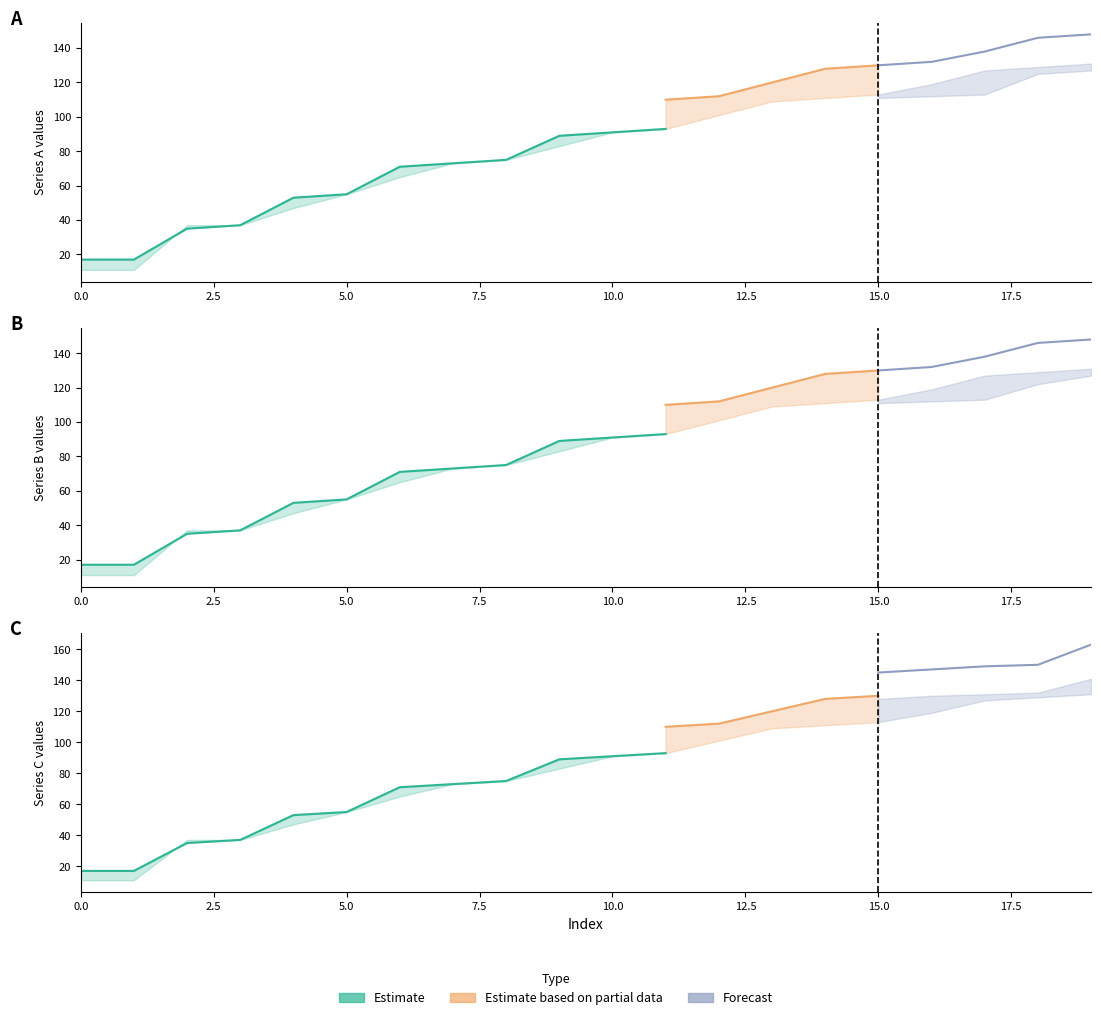

At which category is the sum across all series the highest?

19